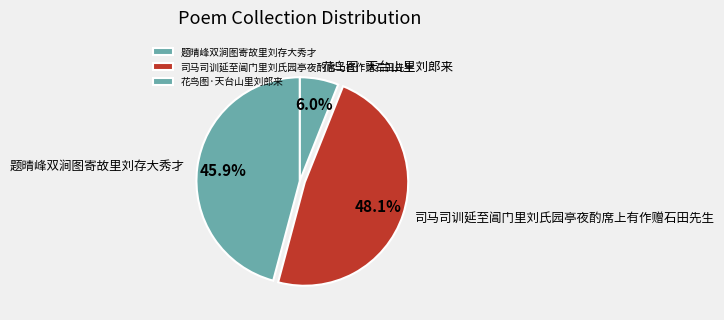

Count the number of slices in the pie.

3